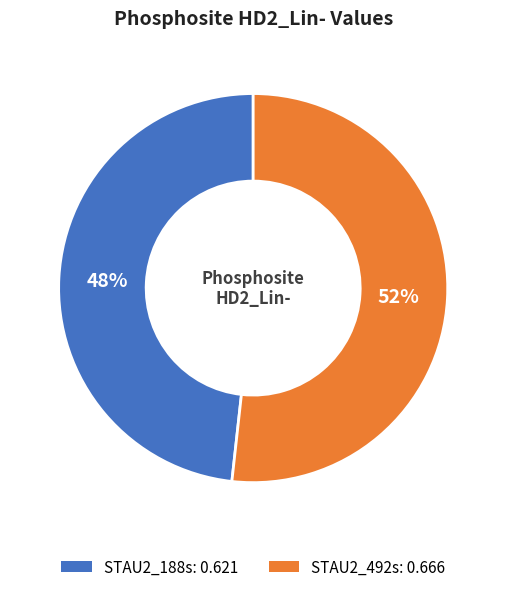

To the nearest percent, what portion does STAU2_188s represent?

48%